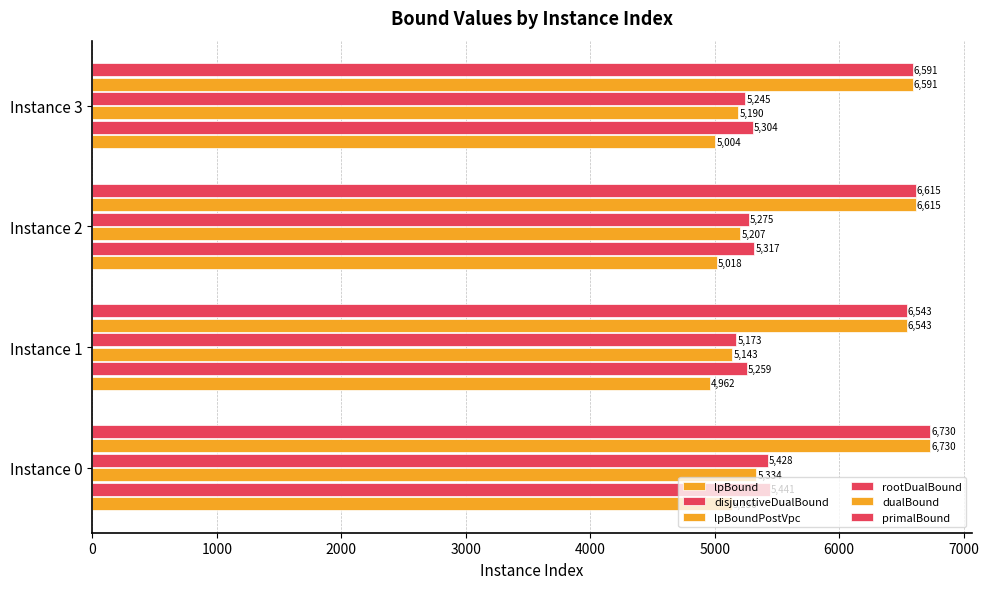

How many distinct data groups are displayed?

6